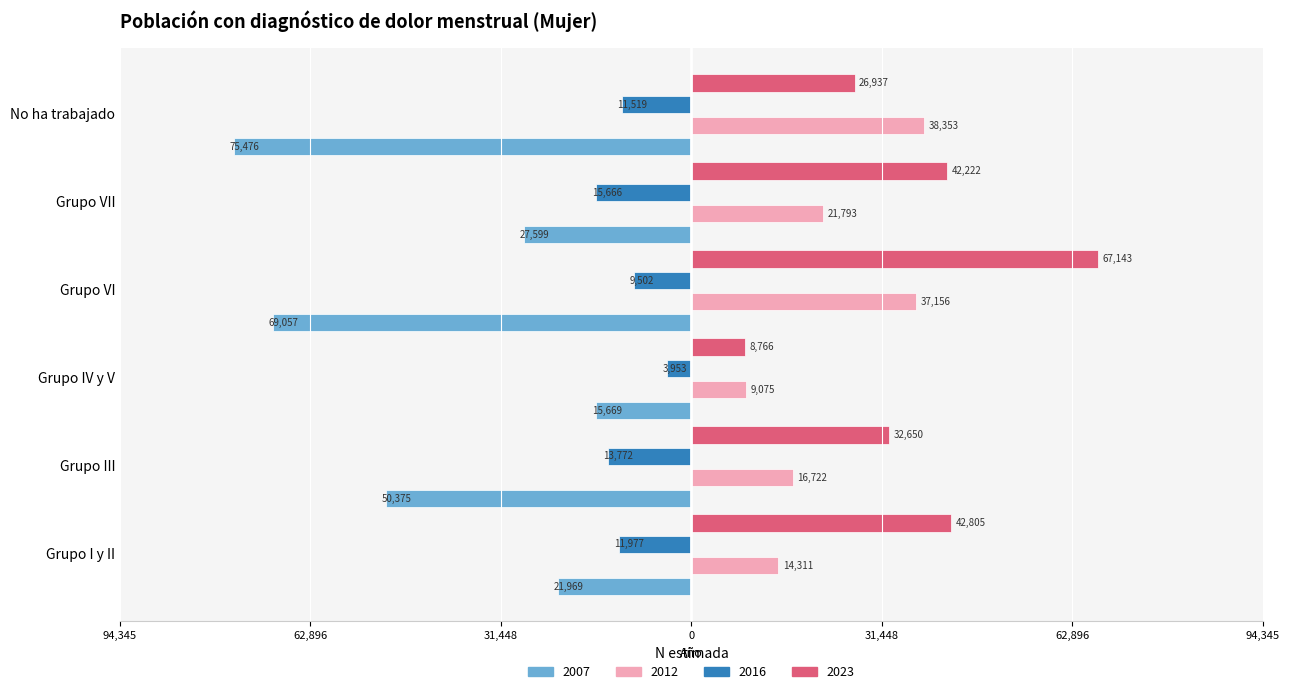

What is the difference between the second highest and second lowest values in the 2023 series?

15868